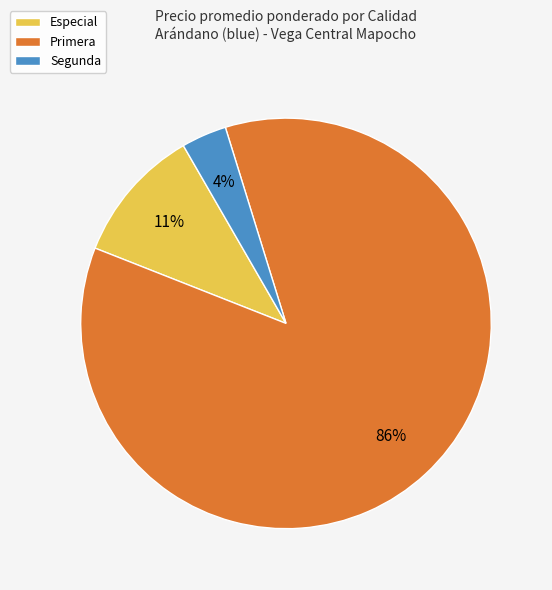

Is there a majority slice in this chart?

Yes